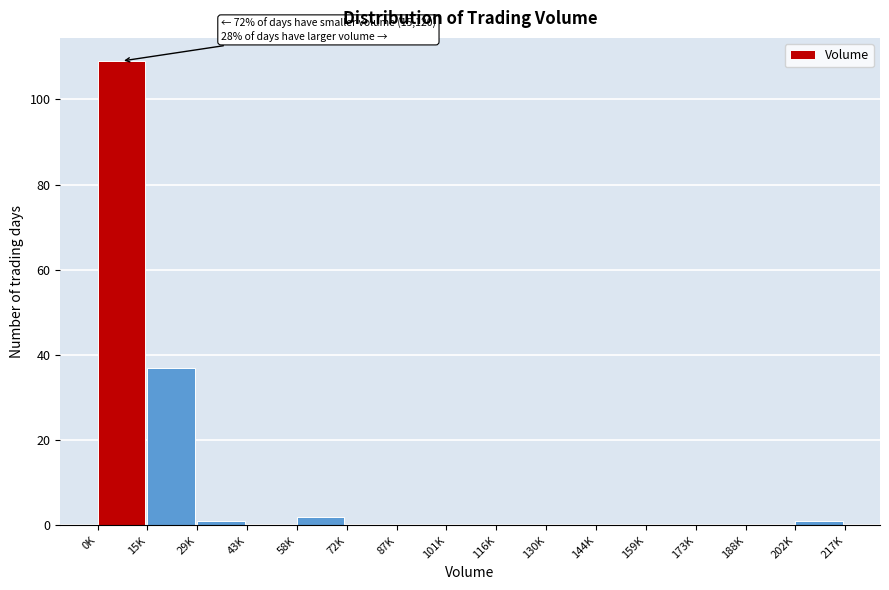

Reading left to right, extract all data points from this chart.

0K=109	15K=37	29K=1	43K=0	58K=2	72K=0	87K=0	101K=0	116K=0	130K=0	144K=0	159K=0	173K=0	188K=0	202K=1